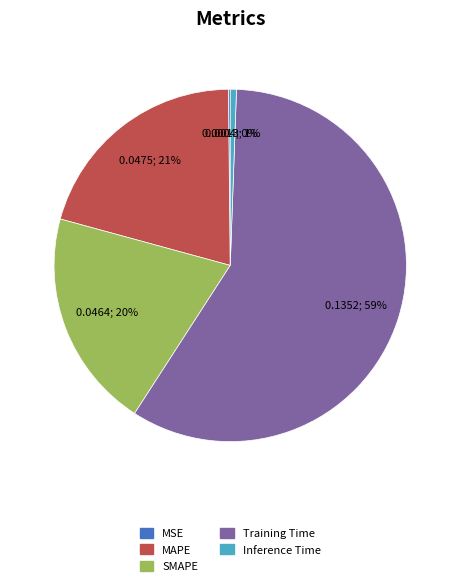

Combined, do MAPE and SMAPE account for over 50%?

No